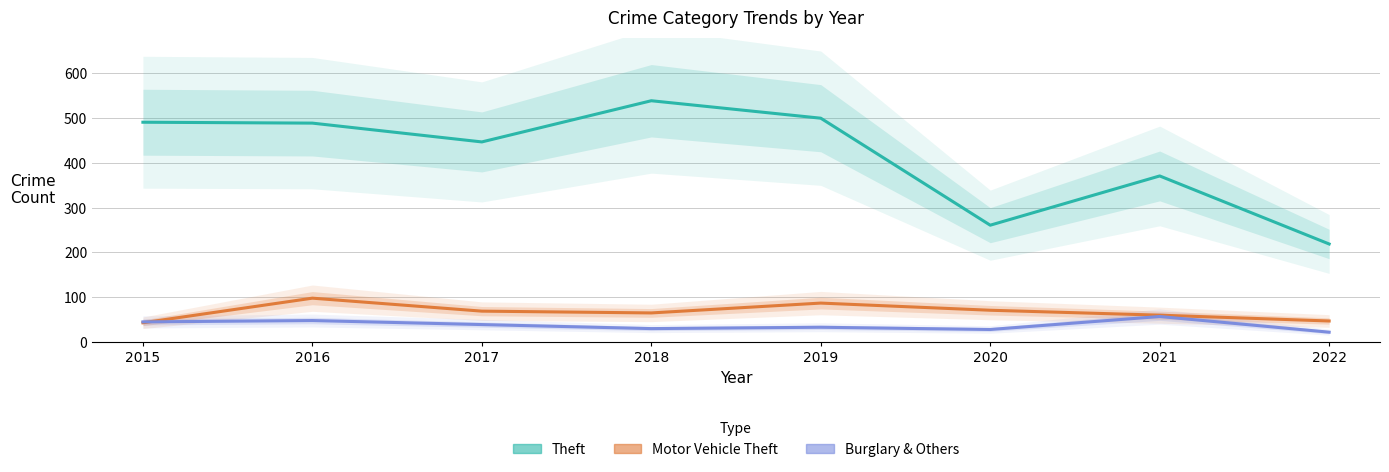

How many intersections are there between Burglary & Others and Motor Vehicle Theft?

1